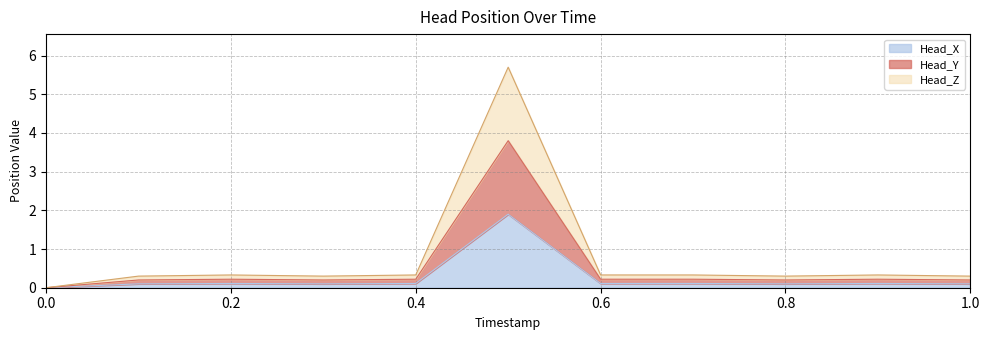

Count the number of categories in the chart.

11